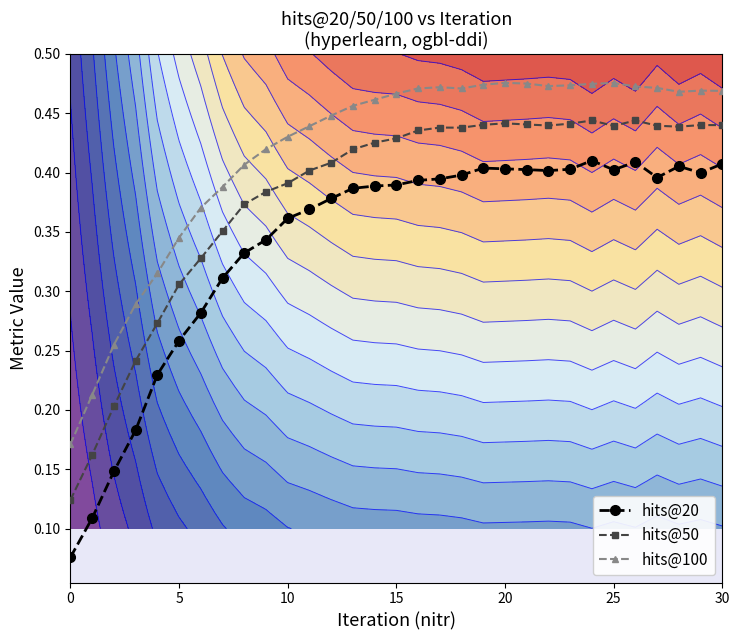

At which category does the chart reach its peak across all series?

20